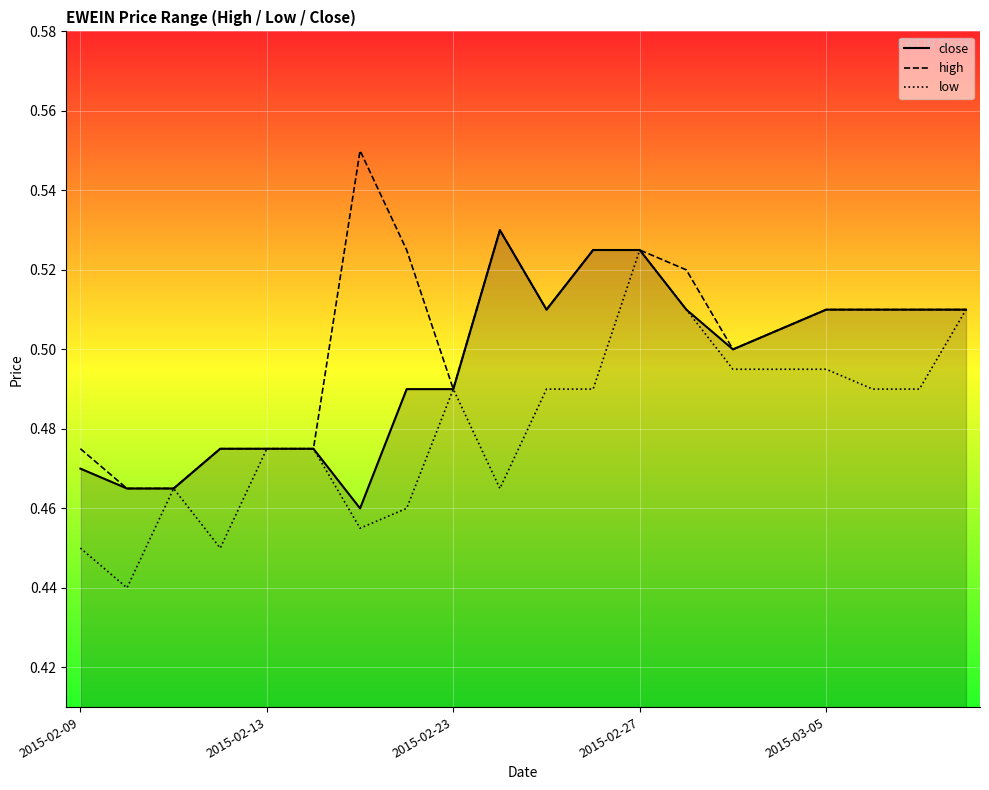

Rank the series at 19 from lowest to highest value.

close, high, low